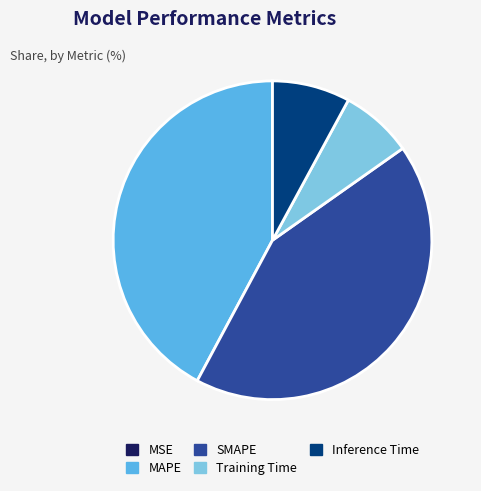

Is it true that Inference Time is 8% of the pie?

True